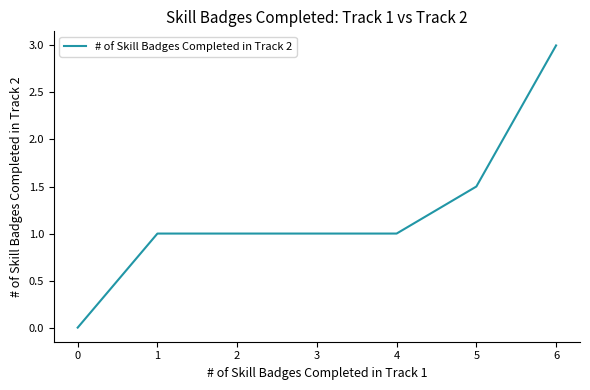

At which category does the chart reach its minimum across all series?

0